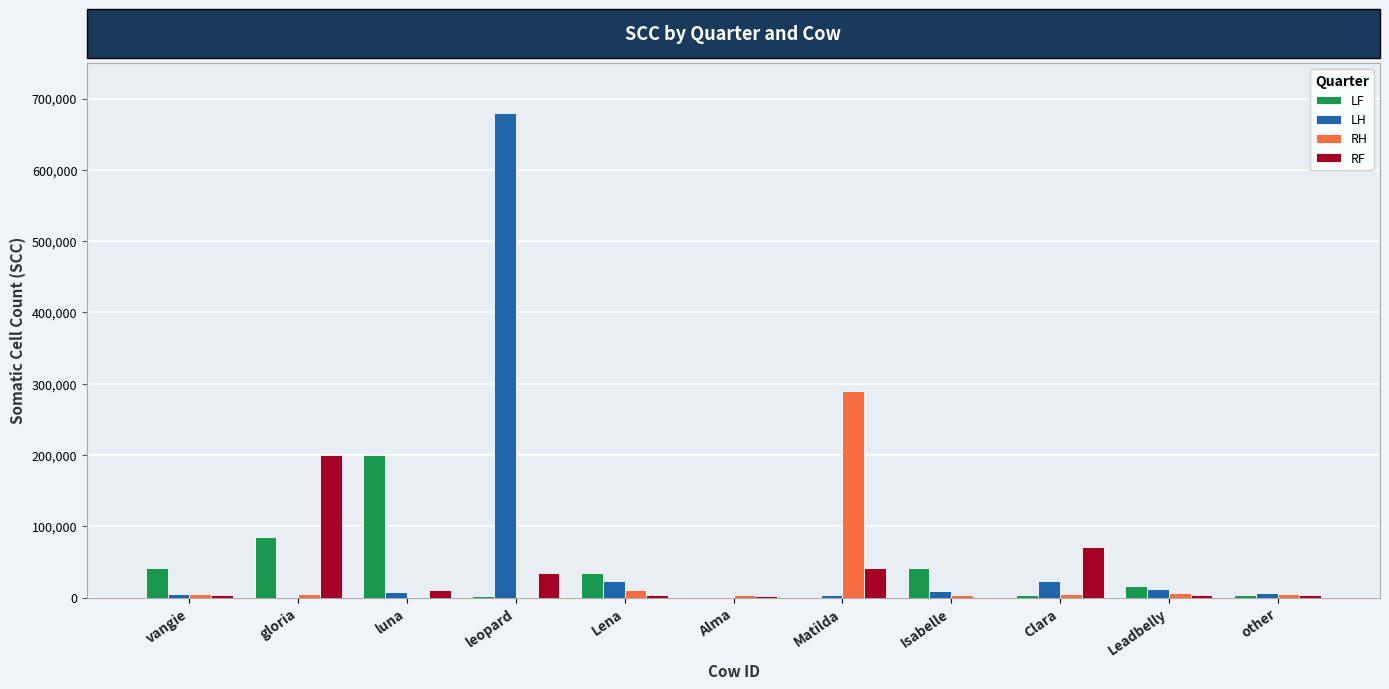

At which label does LF reach its peak?

luna